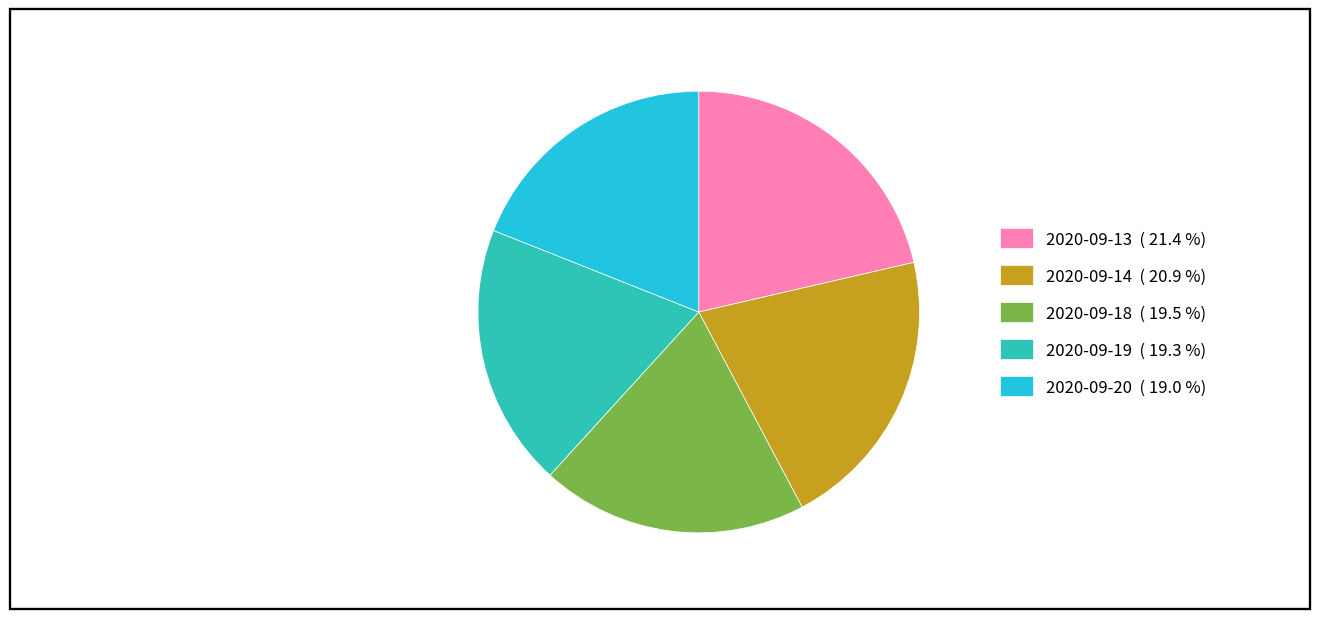

The 2020-09-18 slice represents 20% of the pie. True or false?

True